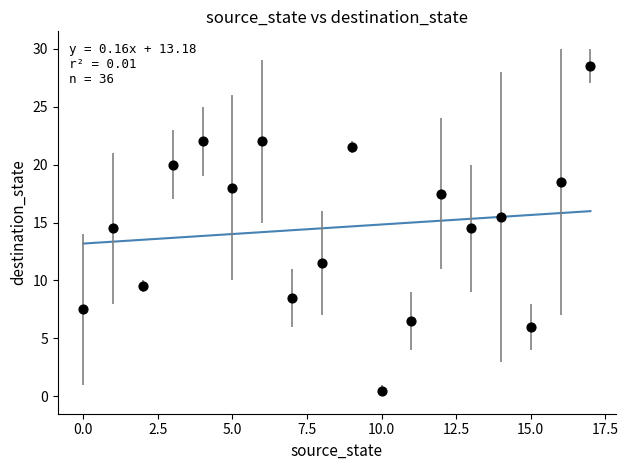

What is the range of Y values (max minus min)?

28.0